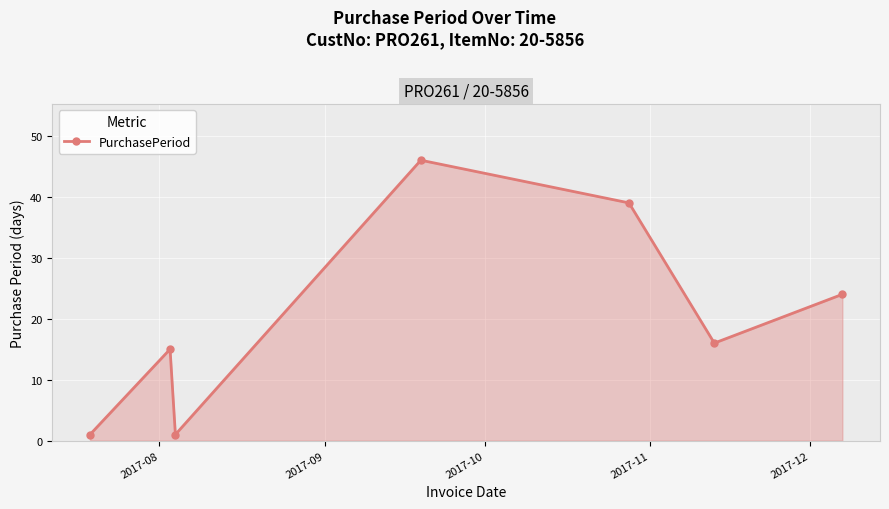

What is the sum of all values?

142